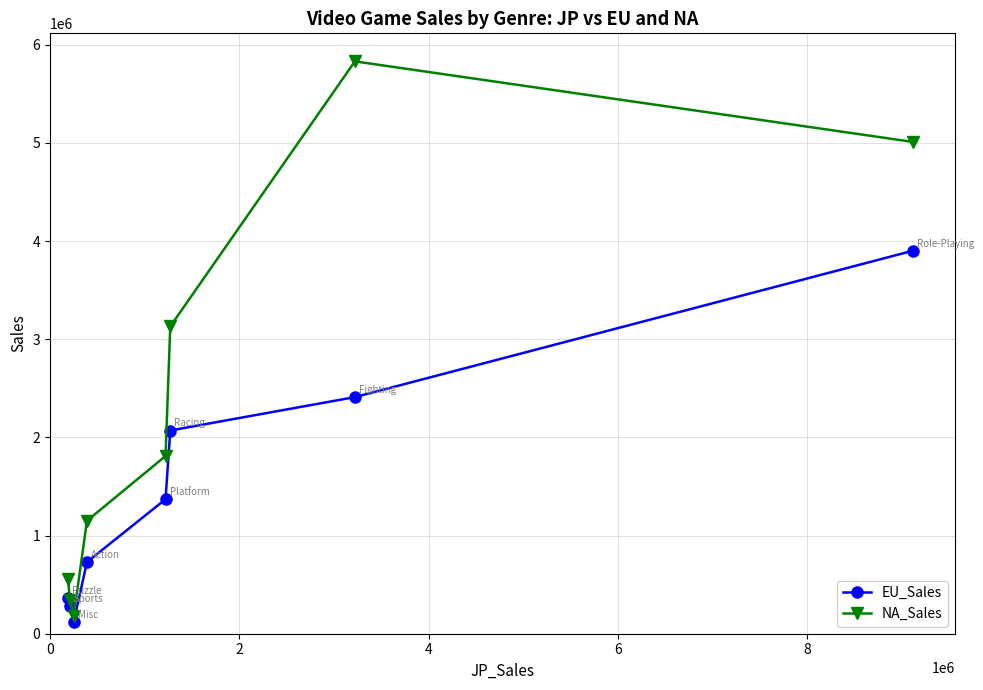

Which series has the largest range (max minus min)?

NA_Sales